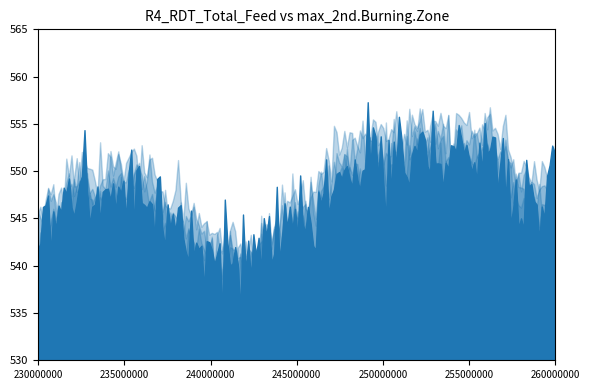

Does the chart have visible grid lines?

No